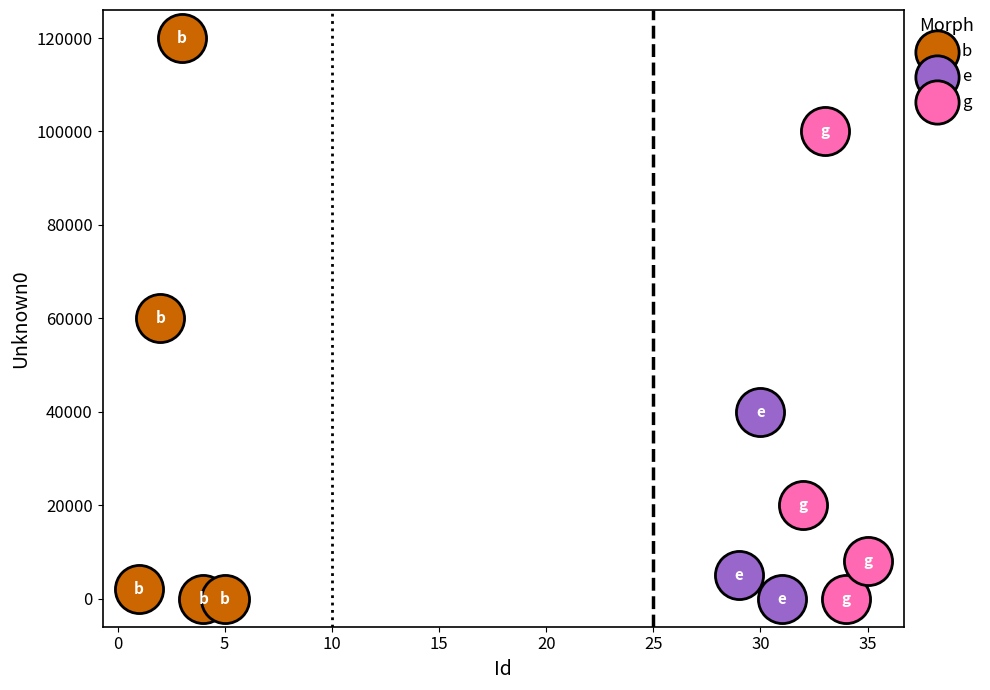

What are all the series names shown in the legend?

b, e, g